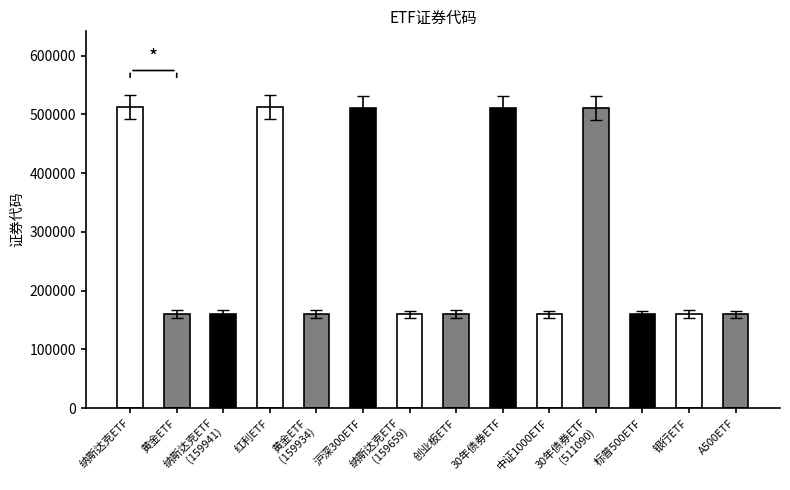

The chart shows a value of 90570 at 创业板ETF. True or false?

False